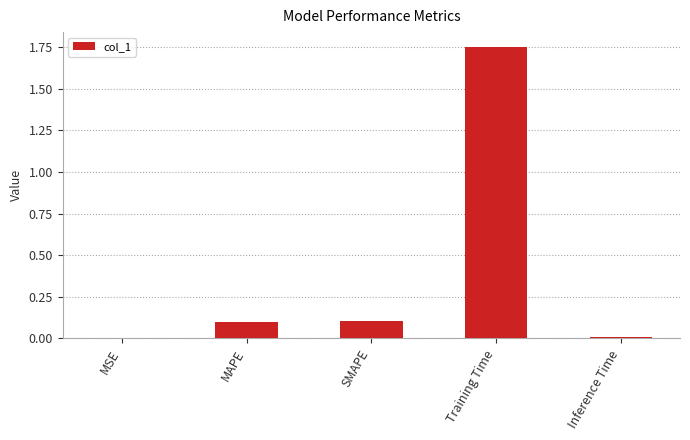

What is the sum of all values?

2.0